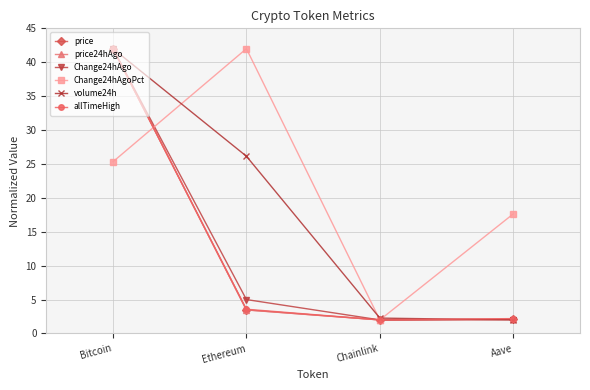

What is the label of the 3rd point from the left?

Chainlink